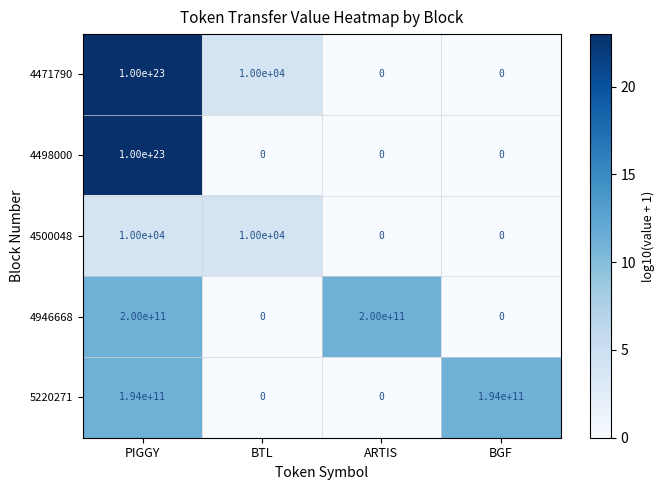

Which label corresponds to the largest value in the chart?

PIGGY